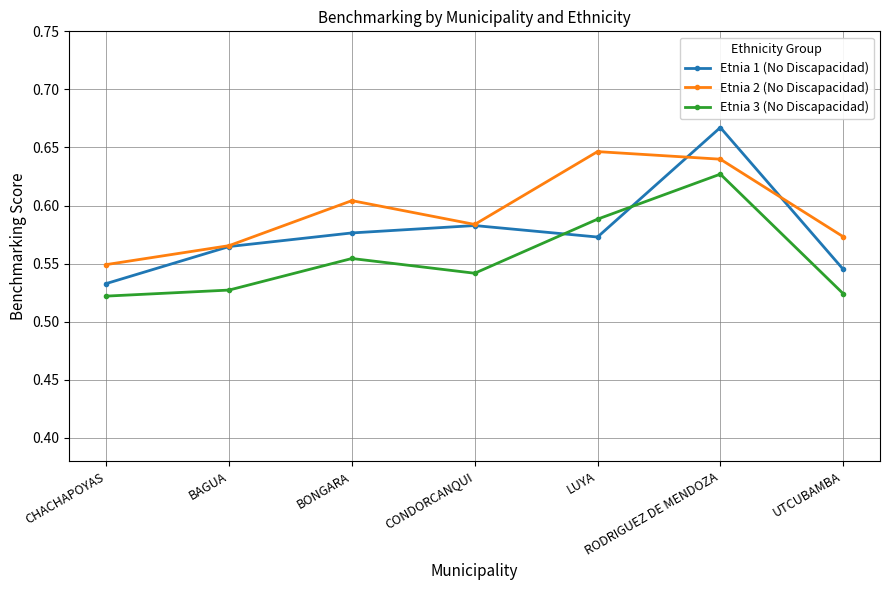

How many lines are shown in the chart?

3